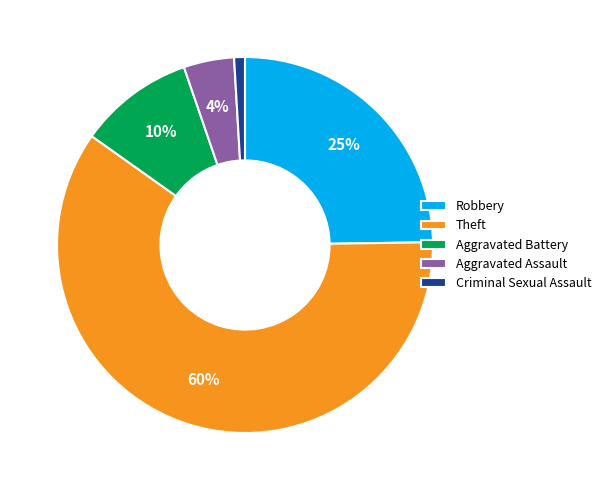

Is it true that Theft is 60% of the pie?

True